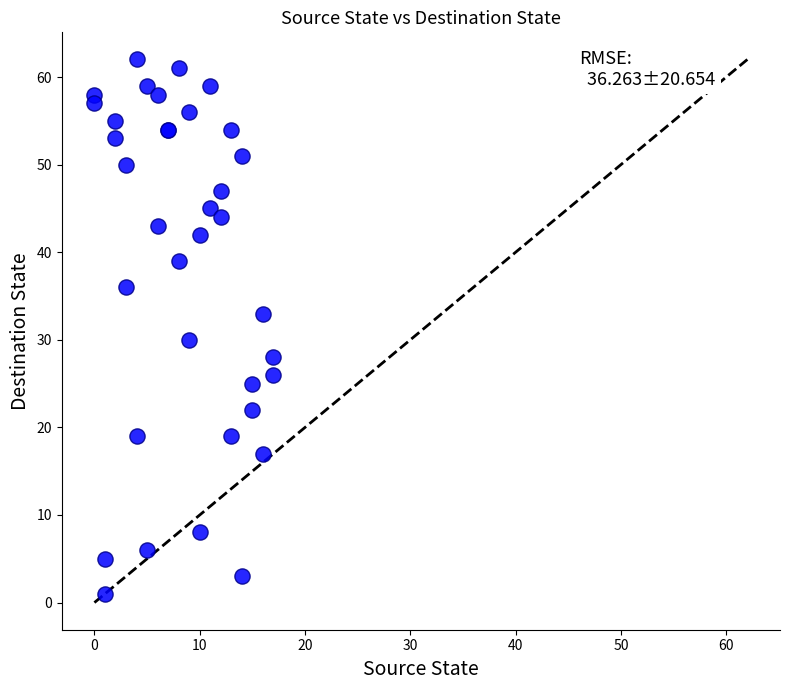

What Y value in the scatter plot is closest to 31?

30